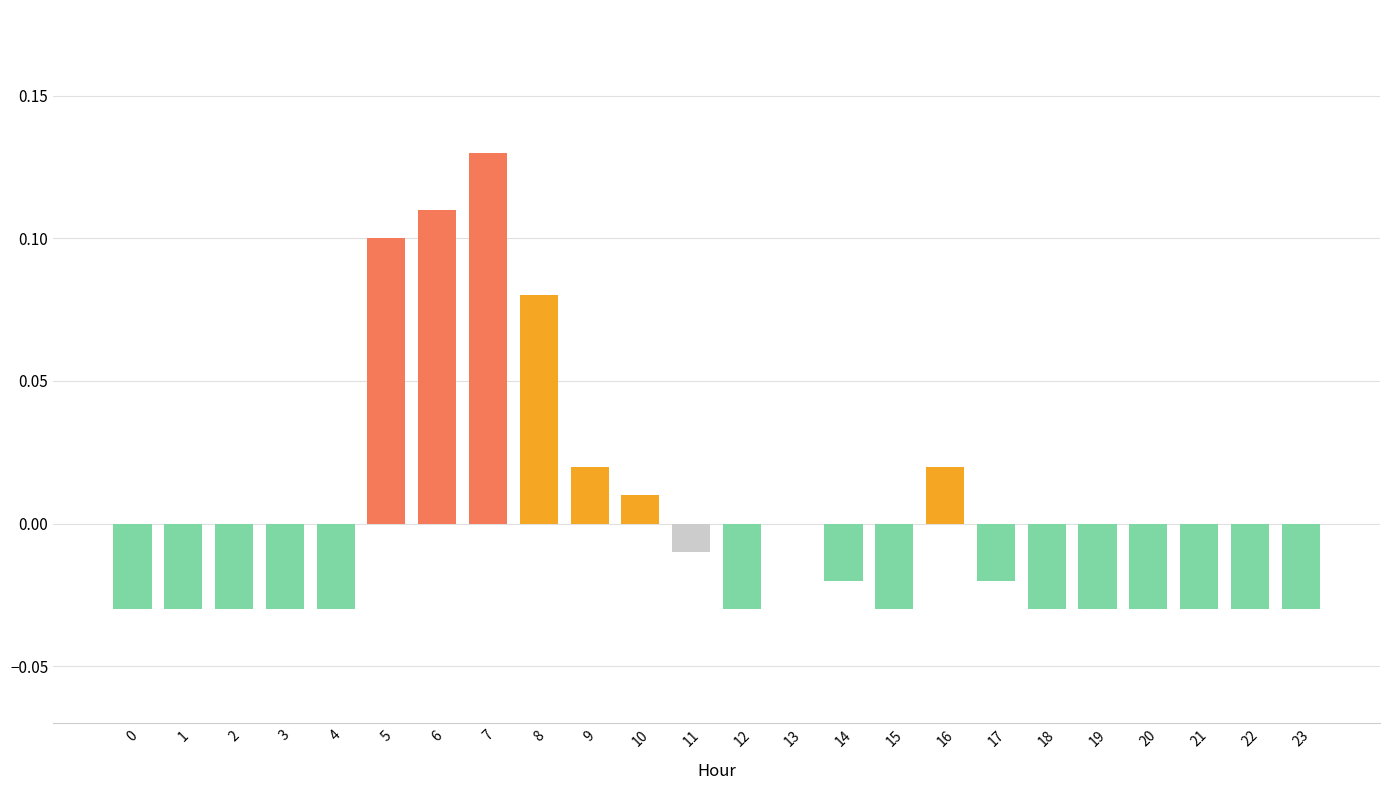

The chart shows a value of -0.0 at 14. True or false?

True